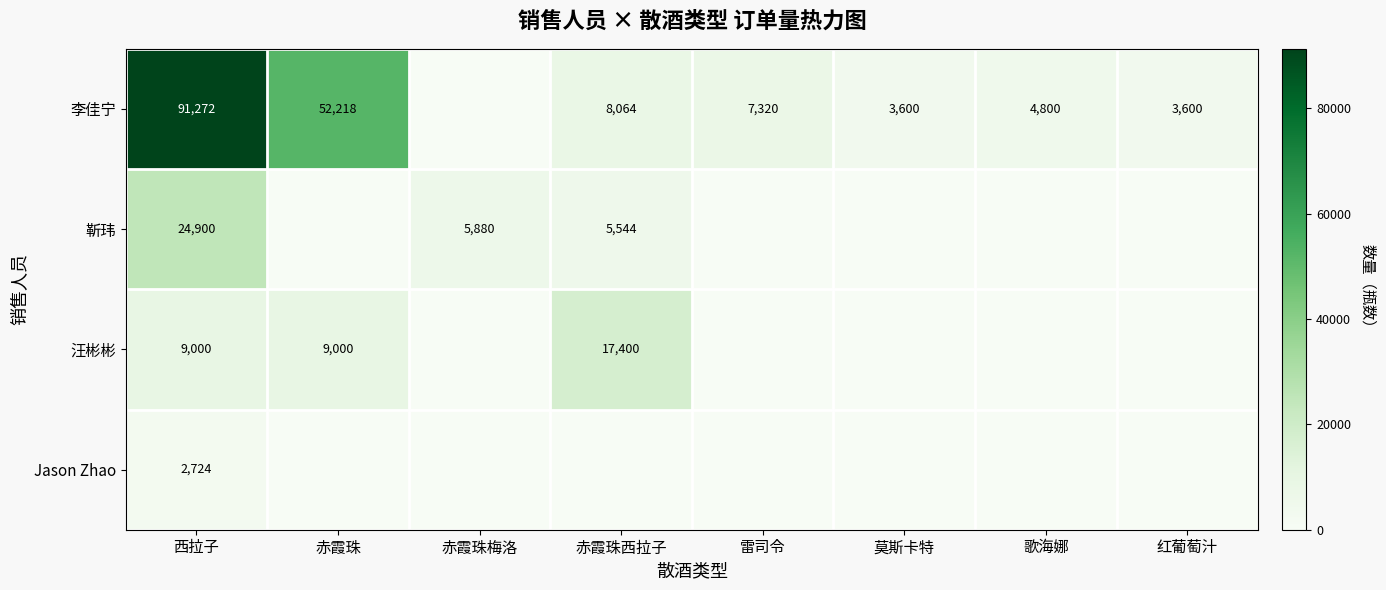

Is the value of 李佳宁 at 雷司令 greater than the value of 靳玮 at 赤霞珠梅洛?

Yes